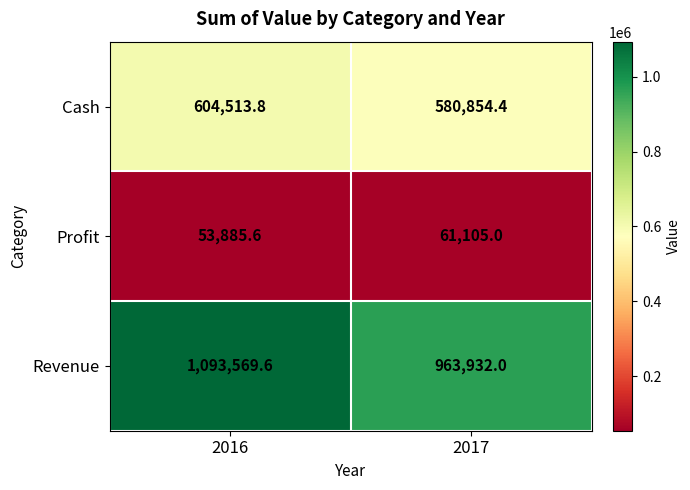

What is the approximate value of Profit at 2016?

53885.6